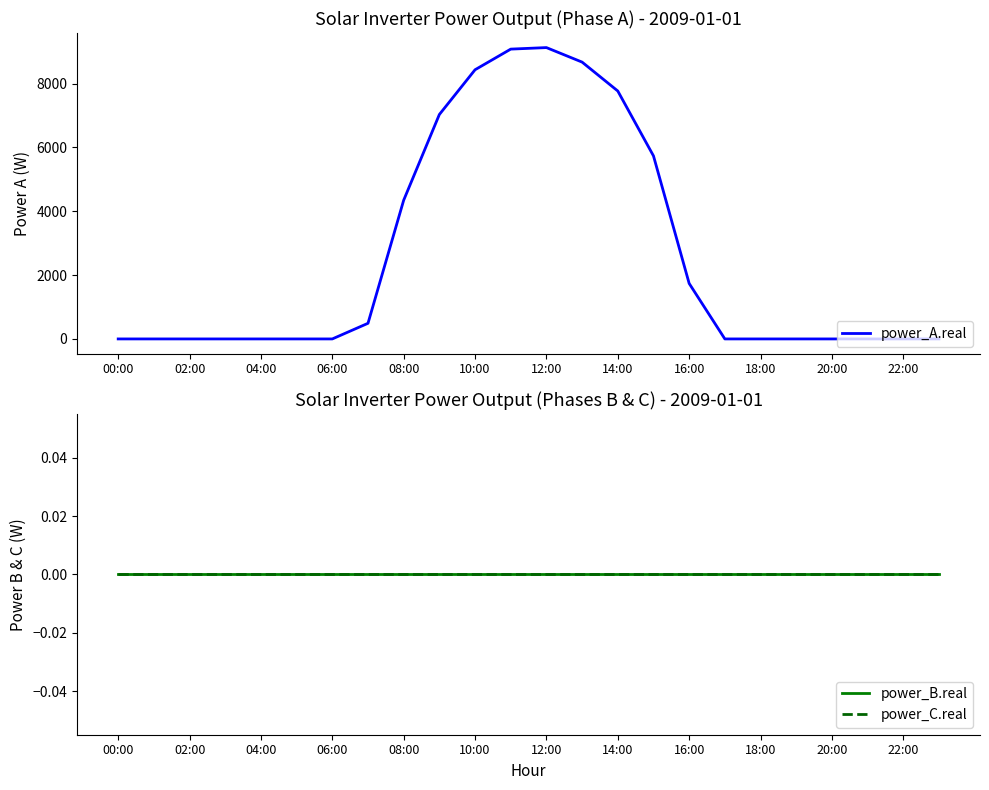

At which label is power_A.real closest to 4565?

08:00